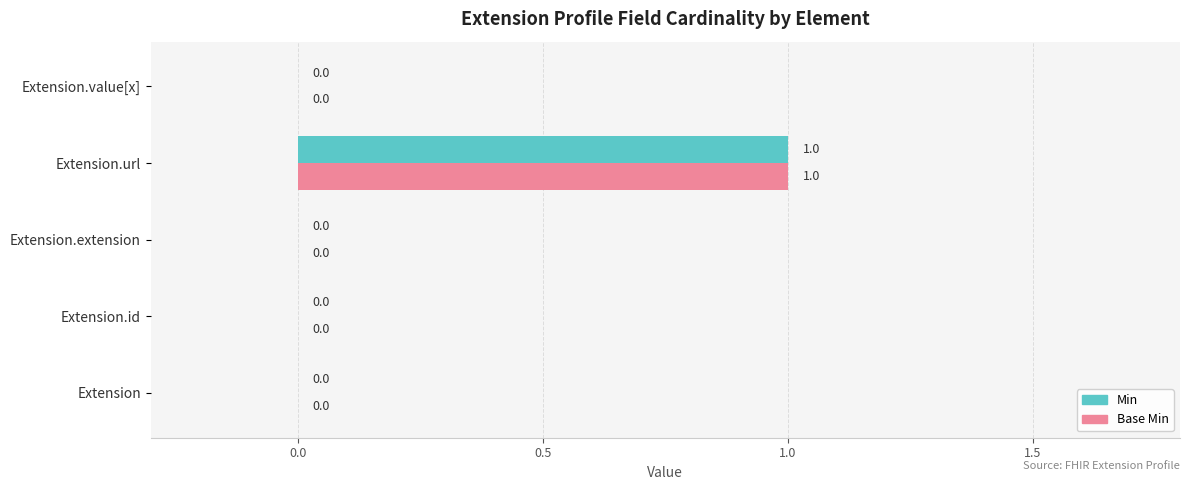

True or false: Min has a value of -1 at Extension.extension.

False